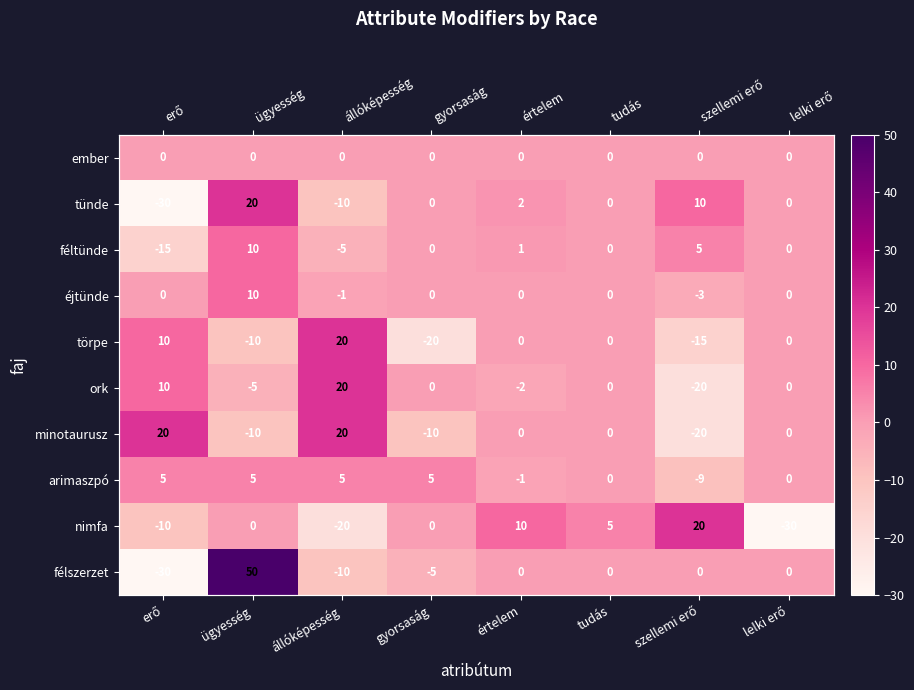

What is the difference between the maximum and minimum values in the arimaszpó series?

14